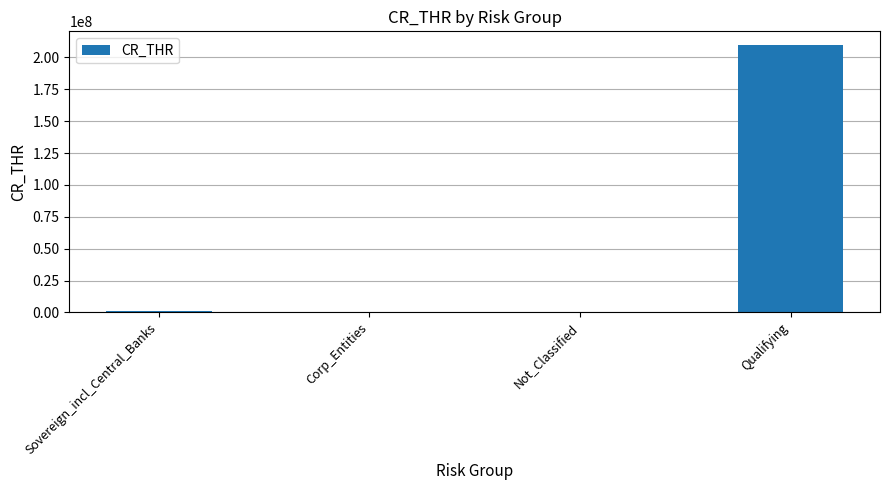

The chart shows a value of 338988604 at Qualifying. True or false?

False